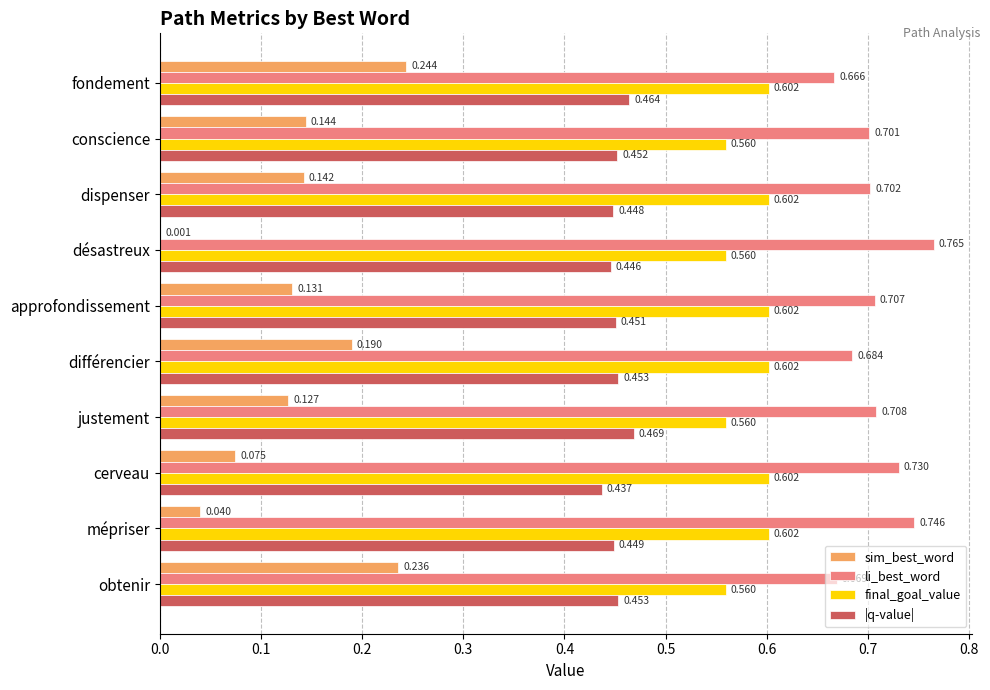

At which category does the chart reach its peak across all series?

désastreux